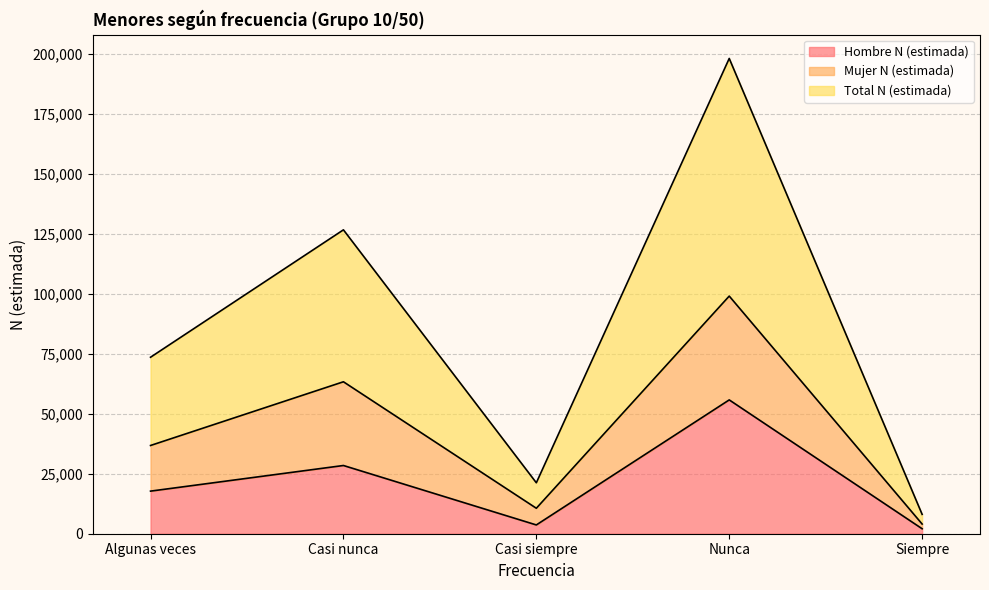

How many interior local peaks does the Mujer N (estimada) series have?

2